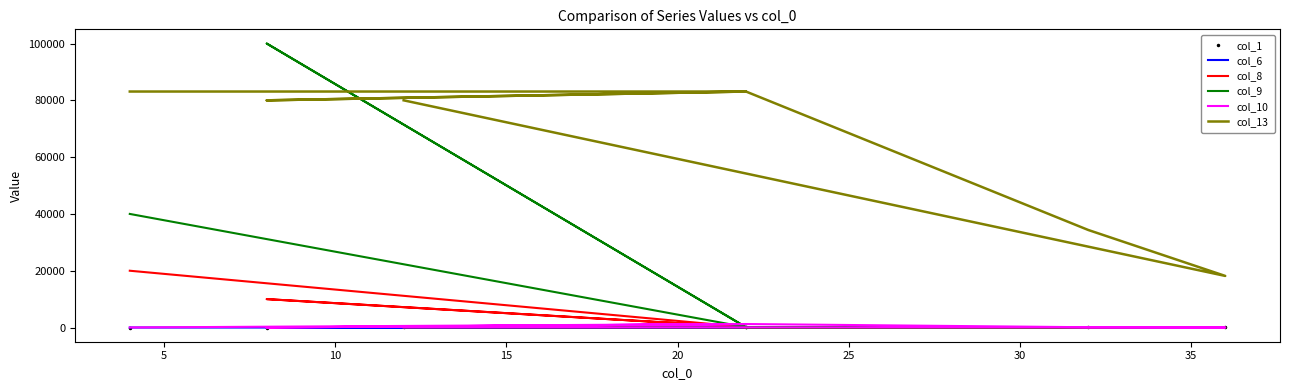

In col_1, how many points are higher than both neighbors (excluding endpoints)?

2